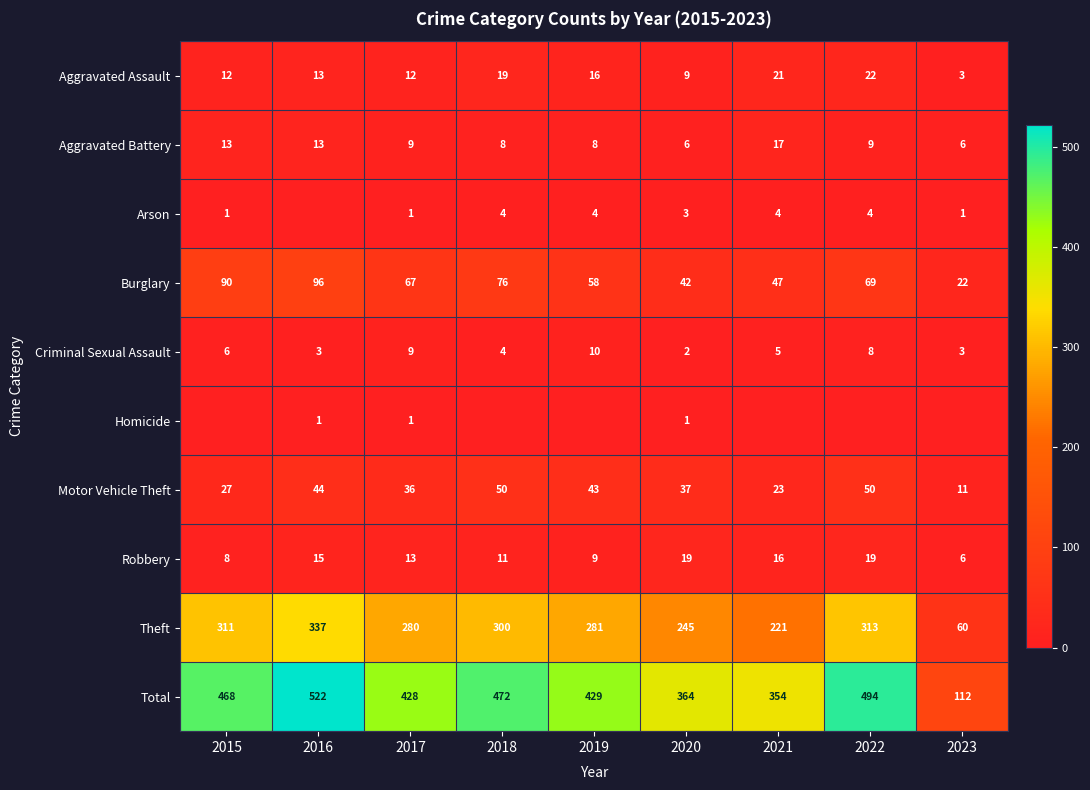

The Criminal Sexual Assault series shows 1 at 2023. True or false?

False